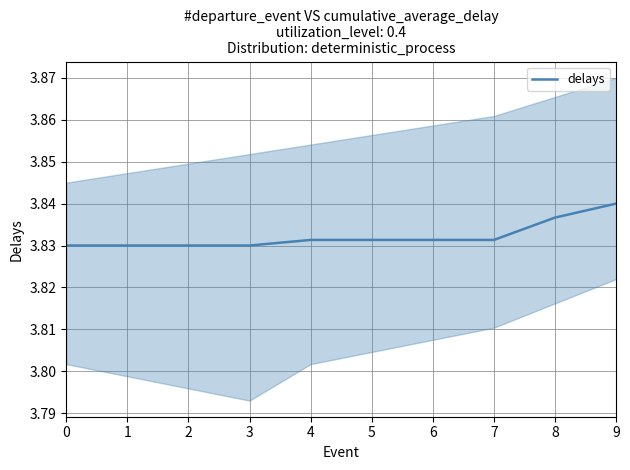

True or false: the data shows 2.0 at 6.

False